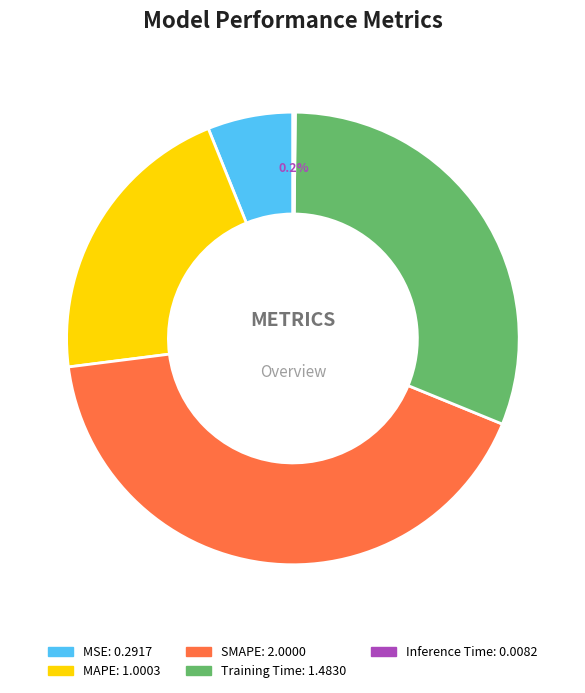

What is the total percentage of MSE and SMAPE?

47.9%